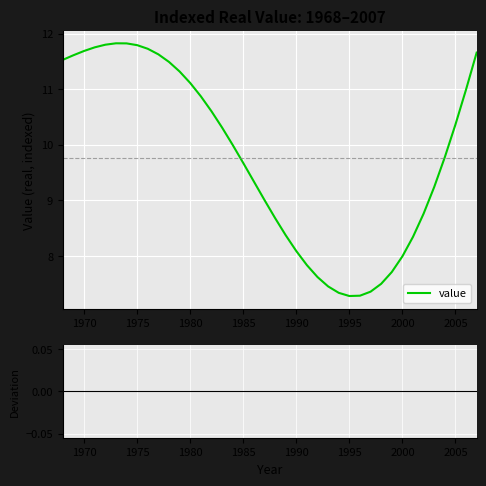

What is the difference between the maximum and minimum values?

4.5